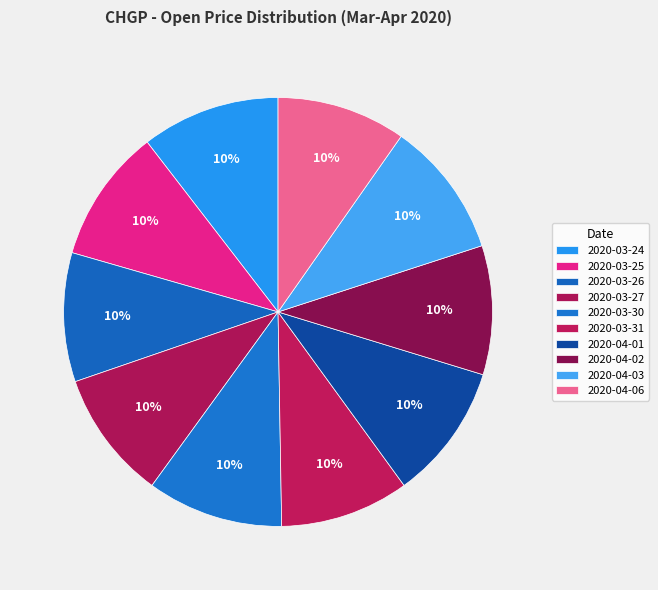

How many segments does this pie chart have?

10